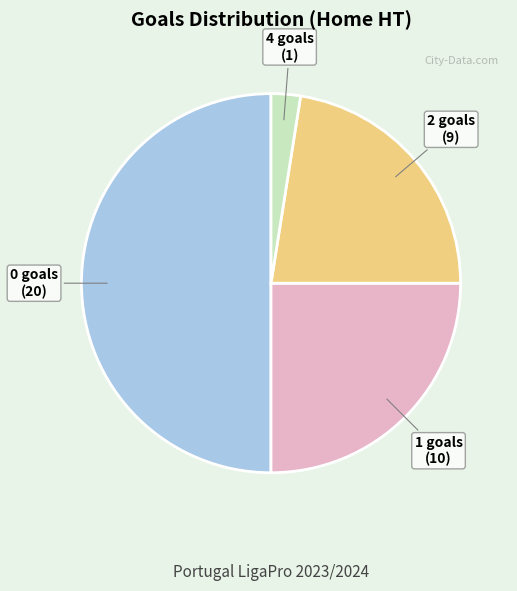

How many slices are in this pie chart?

4